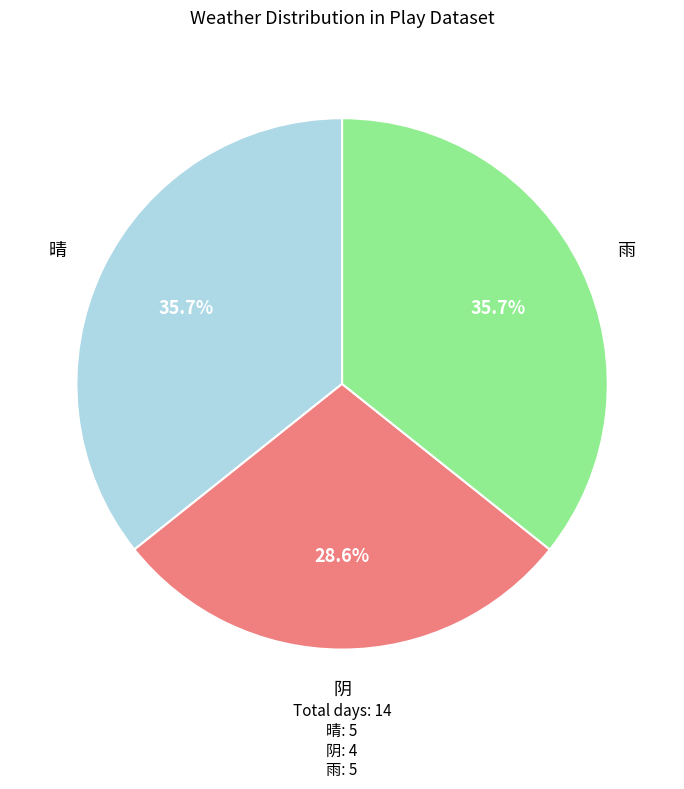

Is there a majority slice in this chart?

No